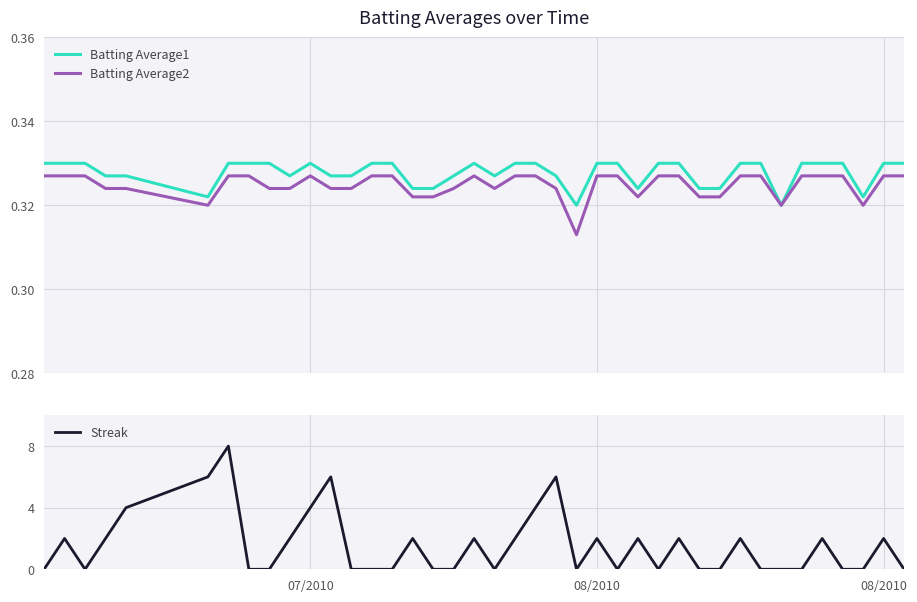

The value of Batting Average2 at 29 is 0.1. True or false?

False